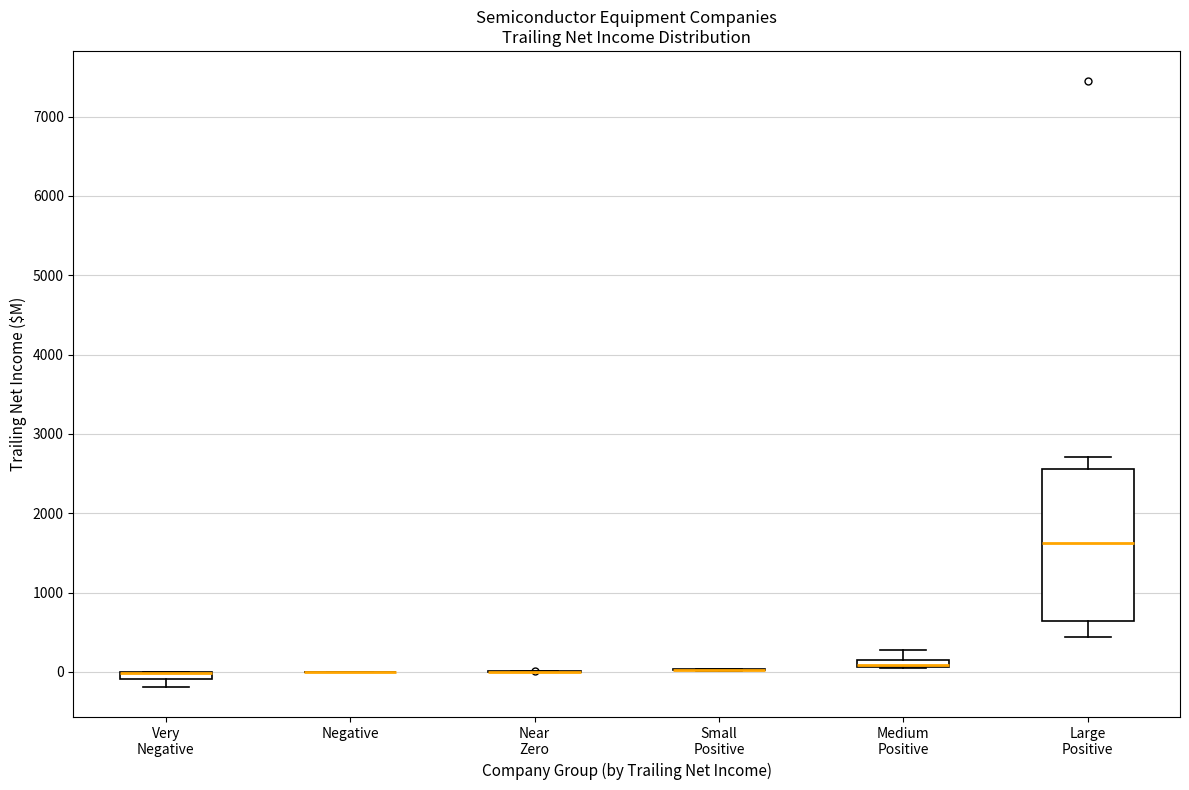

Which box is the tallest, from its lower edge to its upper edge?

Large Positive